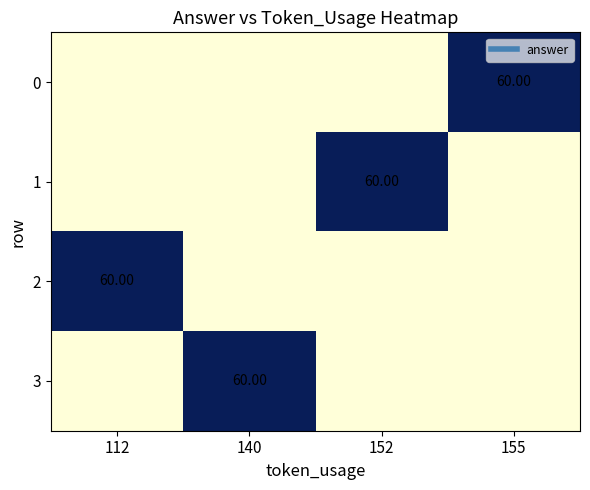

What is the highest value of the 2 series?

60